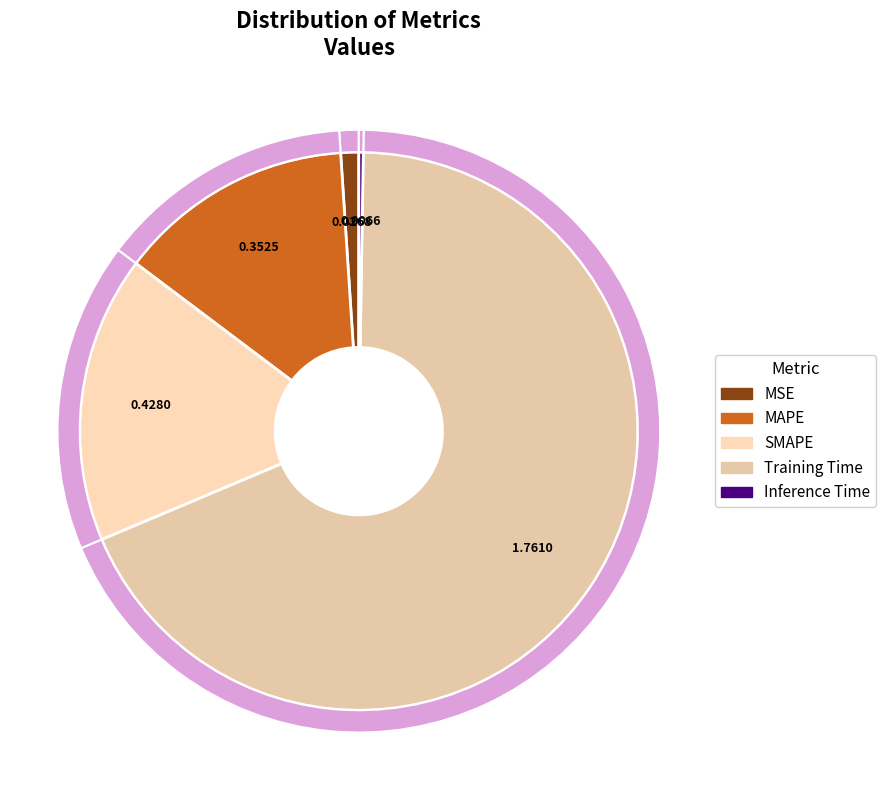

To the nearest percent, what is the difference between the SMAPE and MAPE slice percentages?

3%